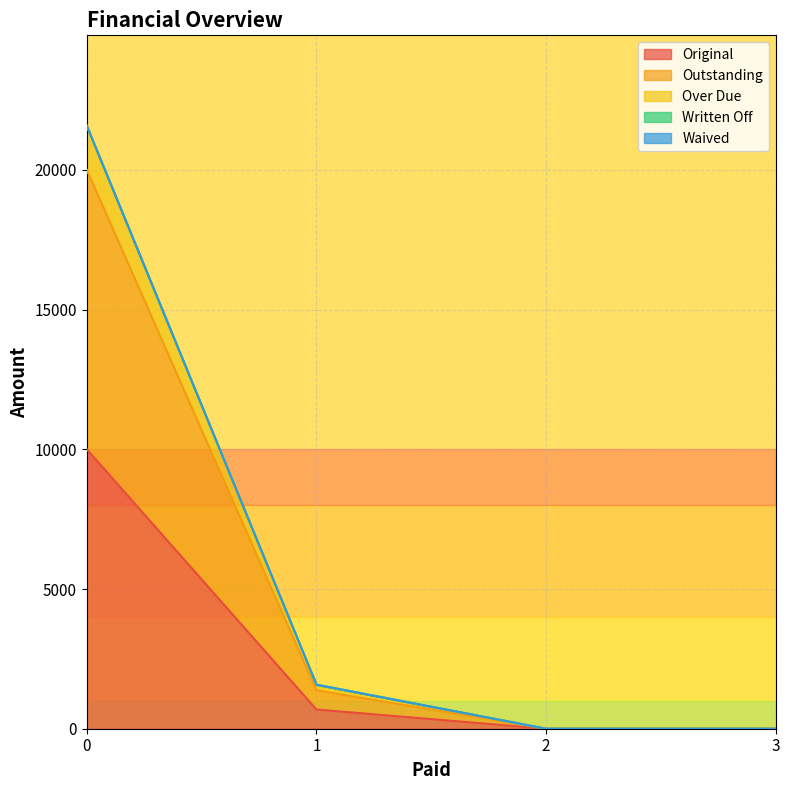

Does the chart display data point markers on the line(s)?

No